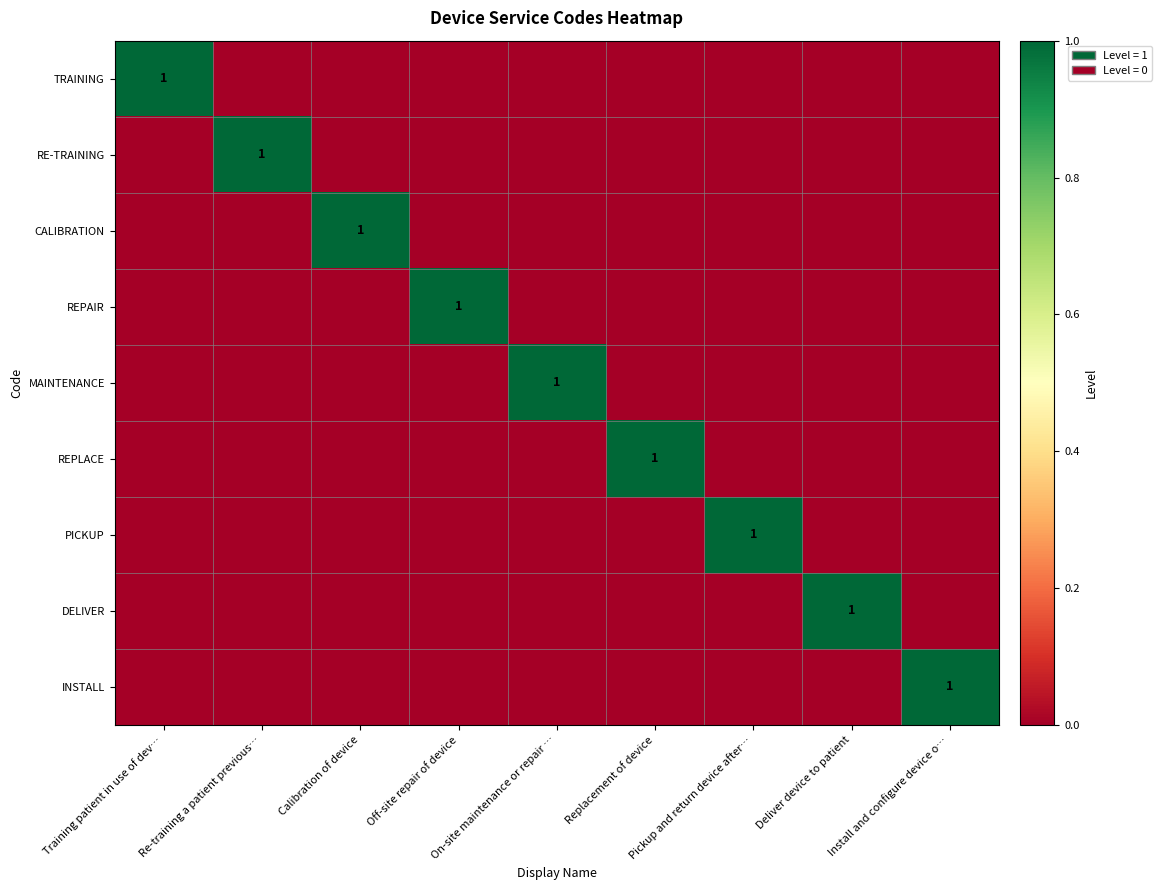

Between Off-site repair of device and Pickup and return device after…, which is larger?

Off-site repair of device